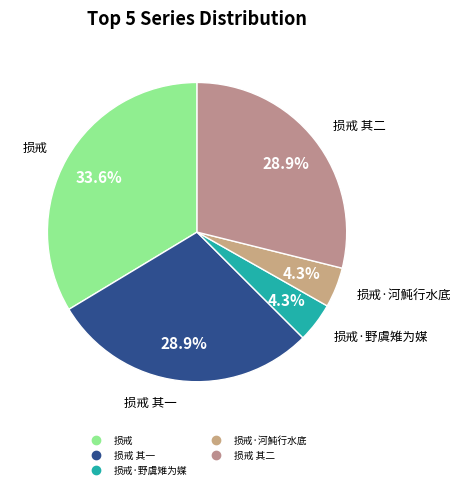

Is there a majority slice in this chart?

No